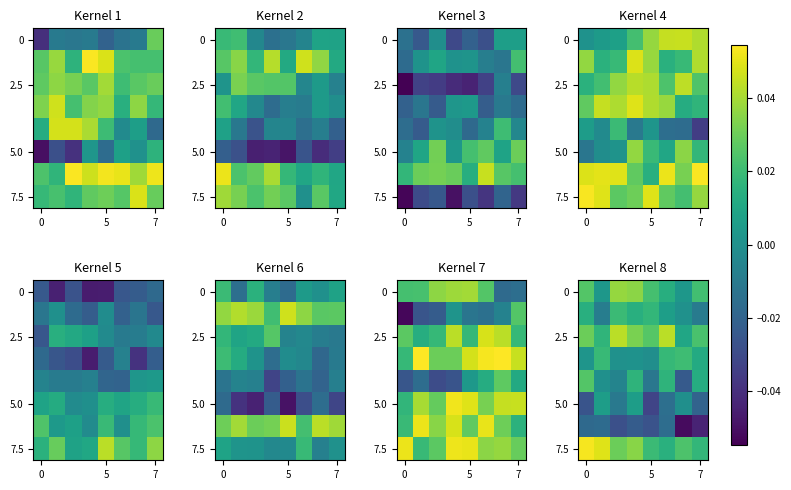

What is the sum of all 2.5 values?

0.2